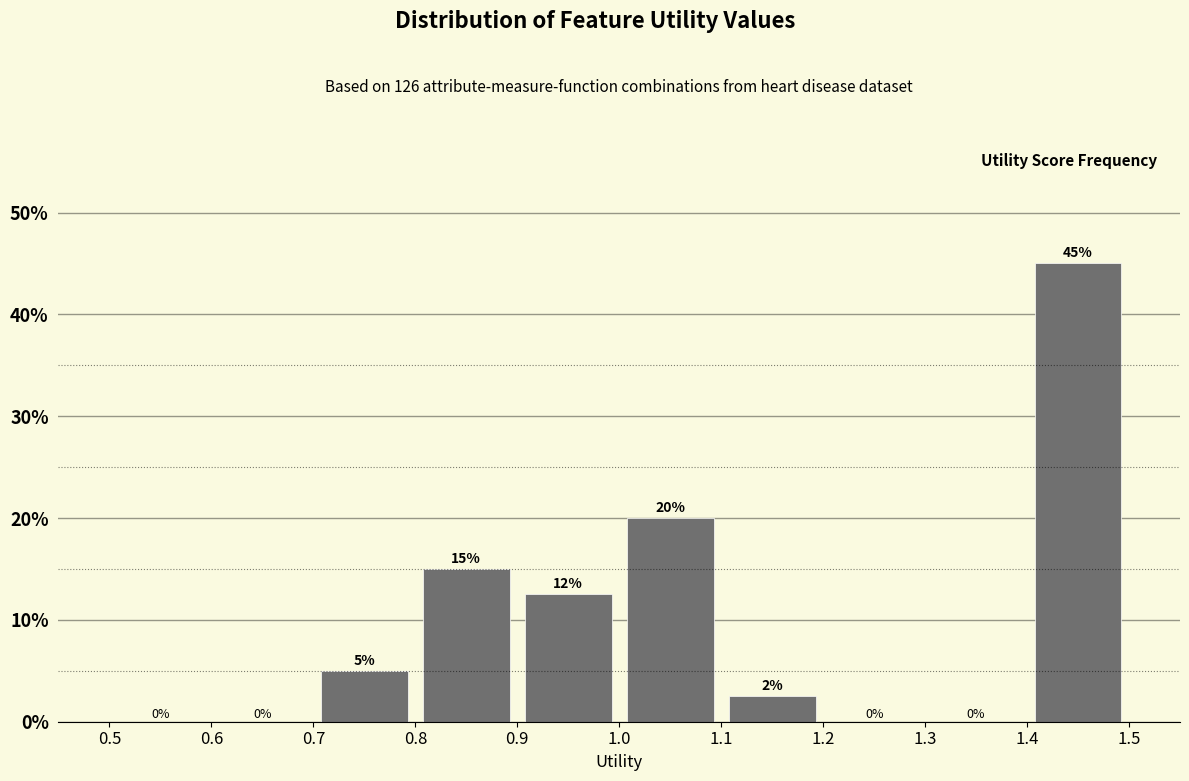

Over which range of the x-axis is the bar tallest?

1.4 to 1.5